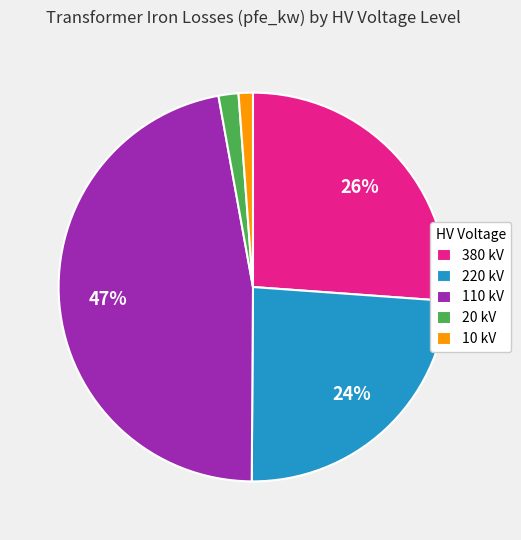

The 20 kV slice represents 2% of the pie. True or false?

True